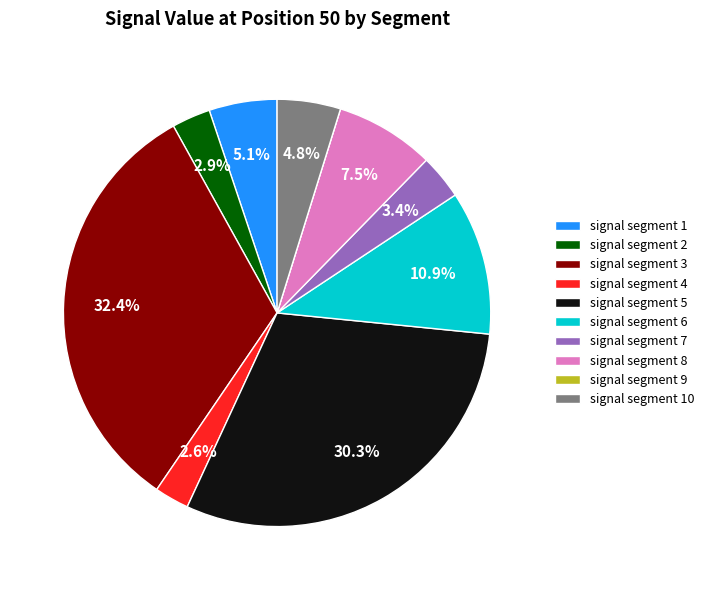

What is the largest slice in the pie chart?

signal segment 3